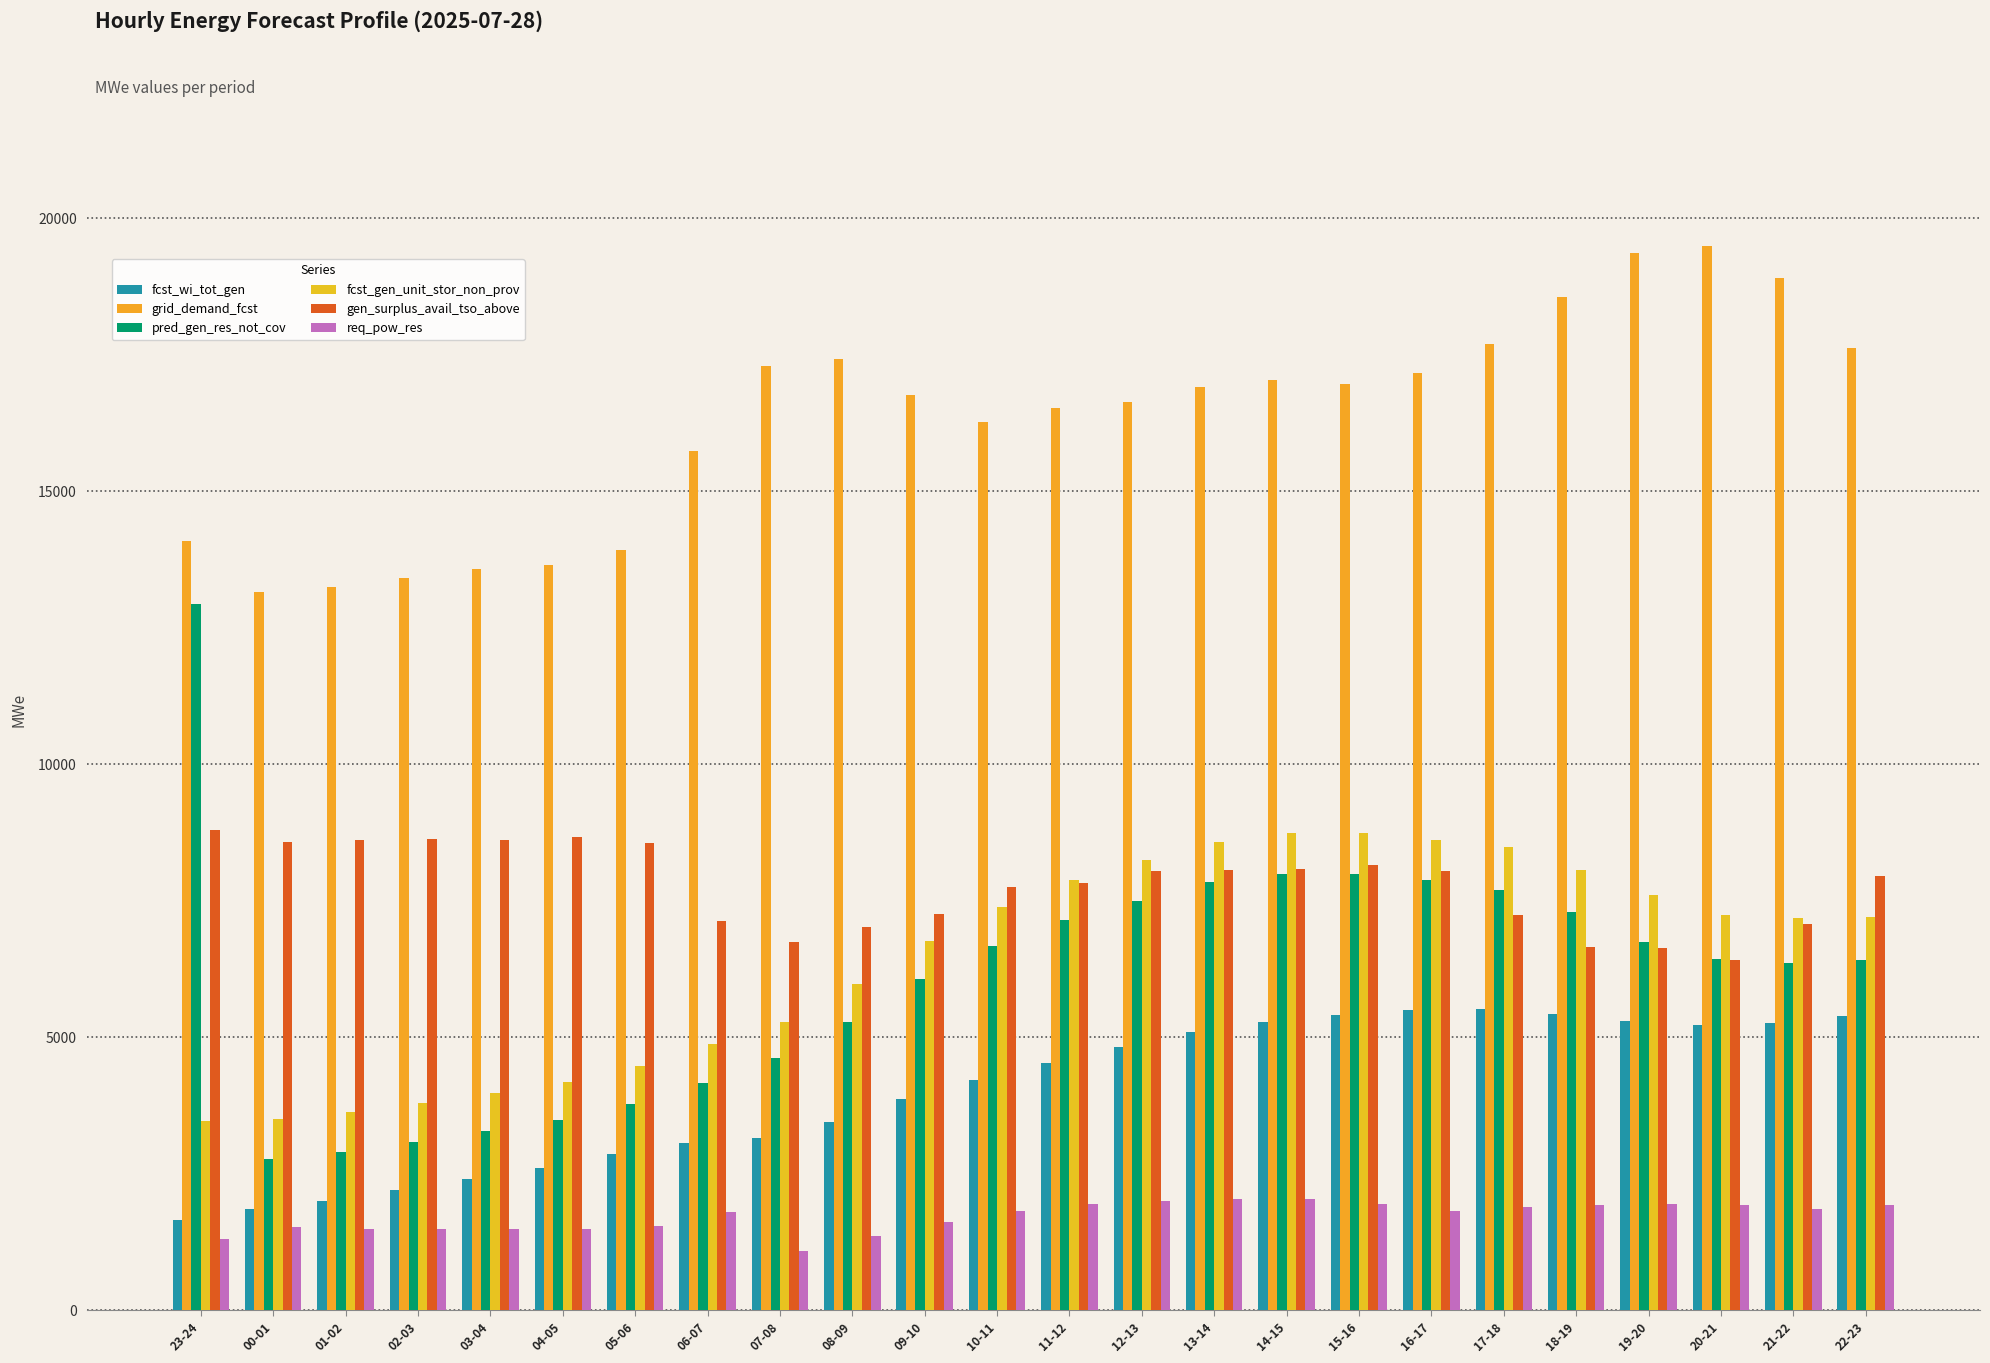

Are the bars grouped side by side (vs. stacked)?

Yes